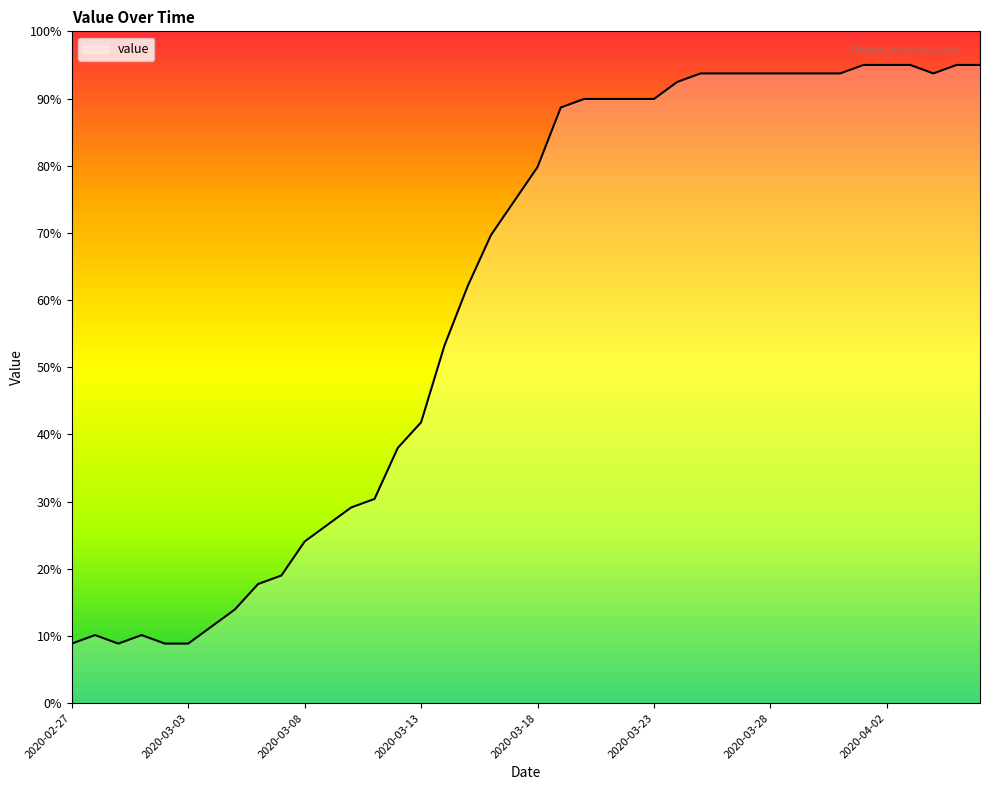

What is the minimum value shown in the chart?

8.9